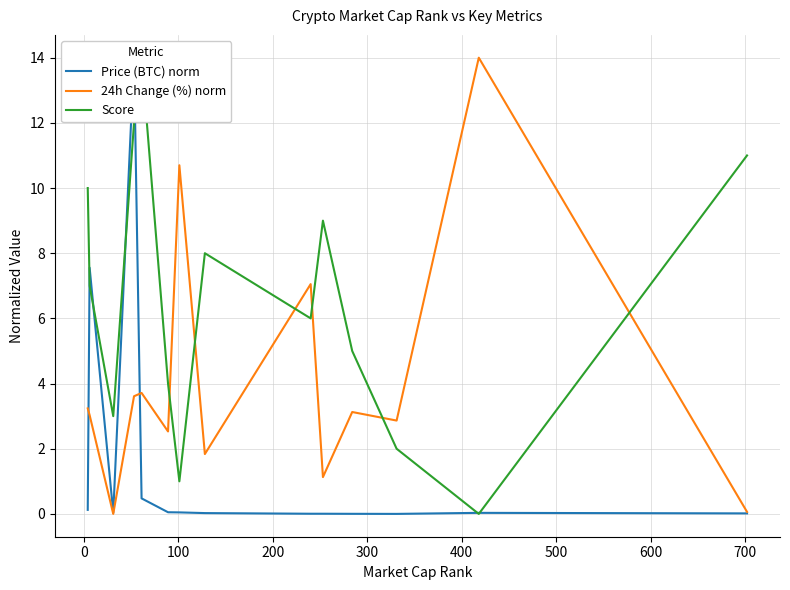

What is the maximum value for 24h Change (%) norm?

14.0